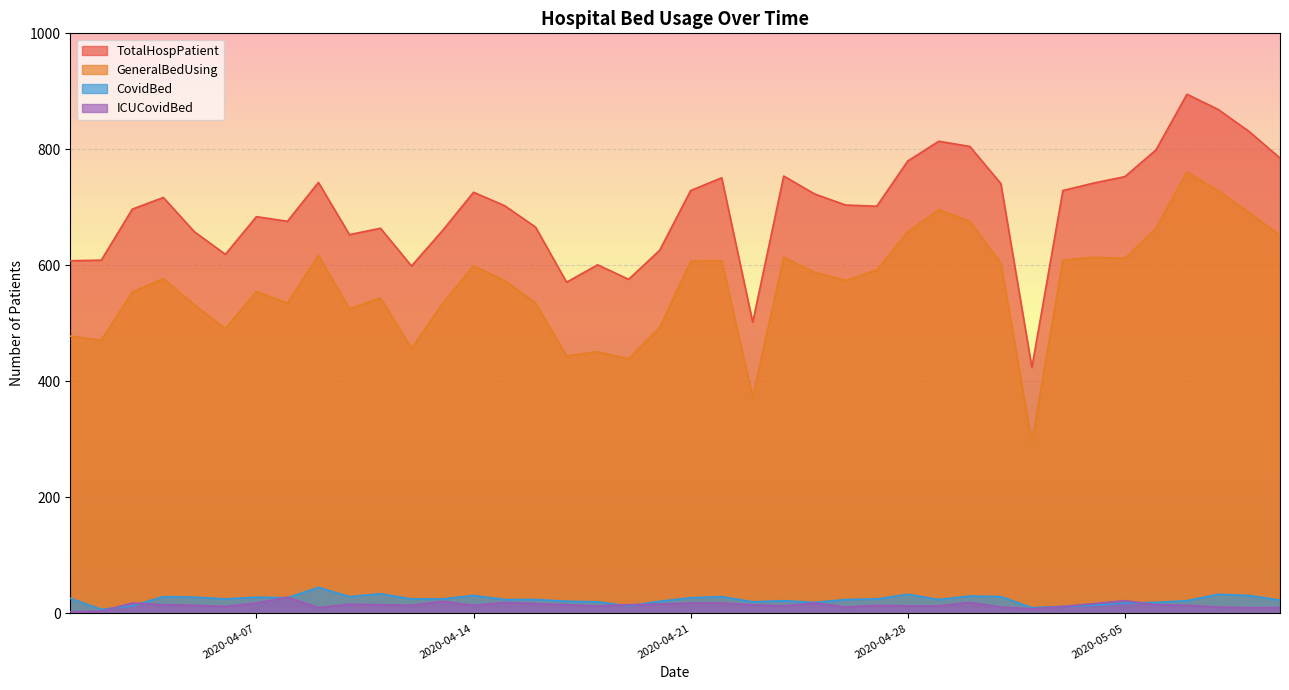

How many interior local peaks does the ICUCovidBed series have?

9